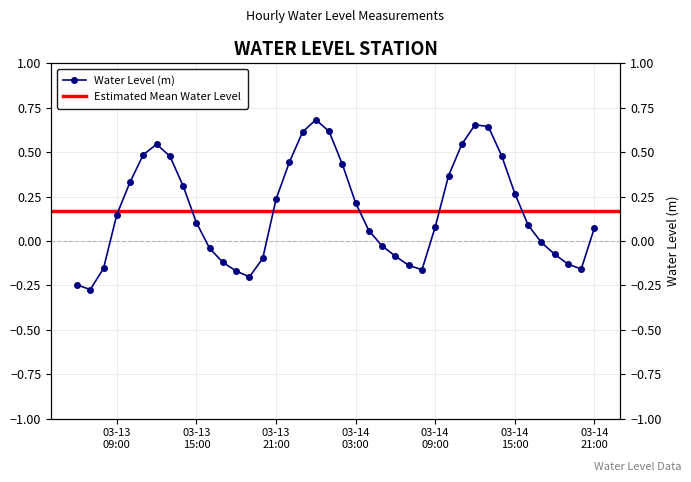

At which category does the data reach its first local peak?

2025-03-13 12:00:00